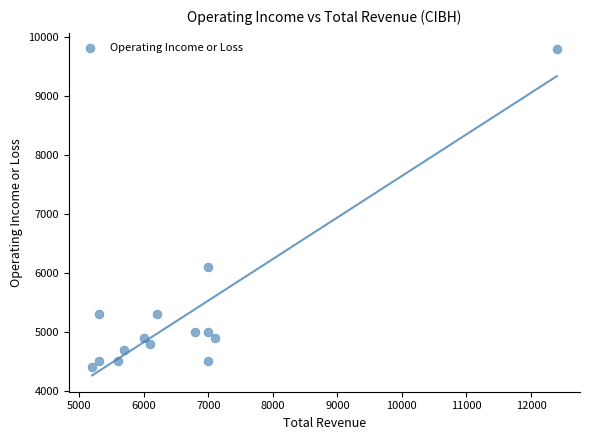

What Y value in the scatter plot is closest to 7100?

6100